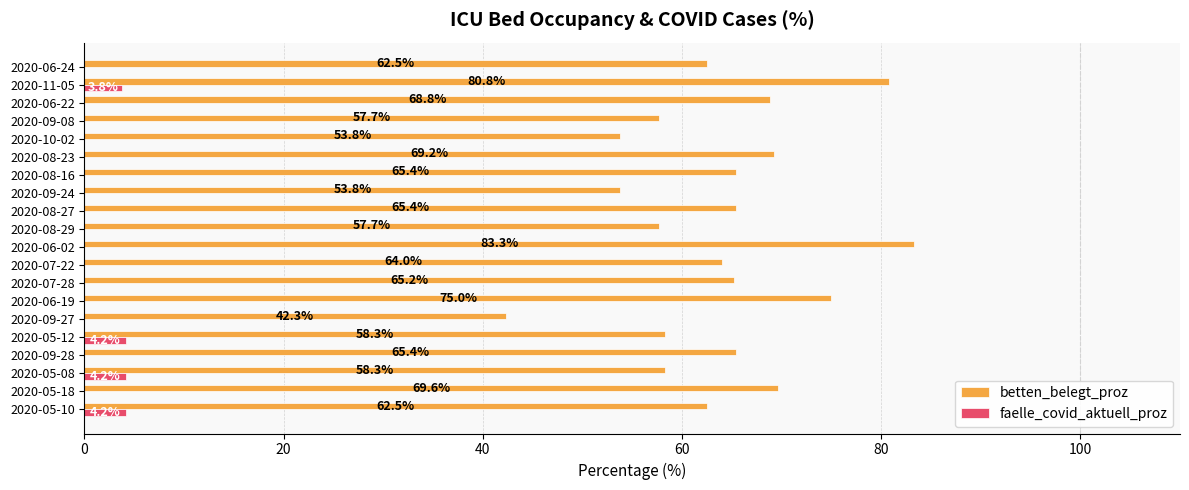

True or false: betten_belegt_proz has a value of 69.6 at 2020-05-18.

True